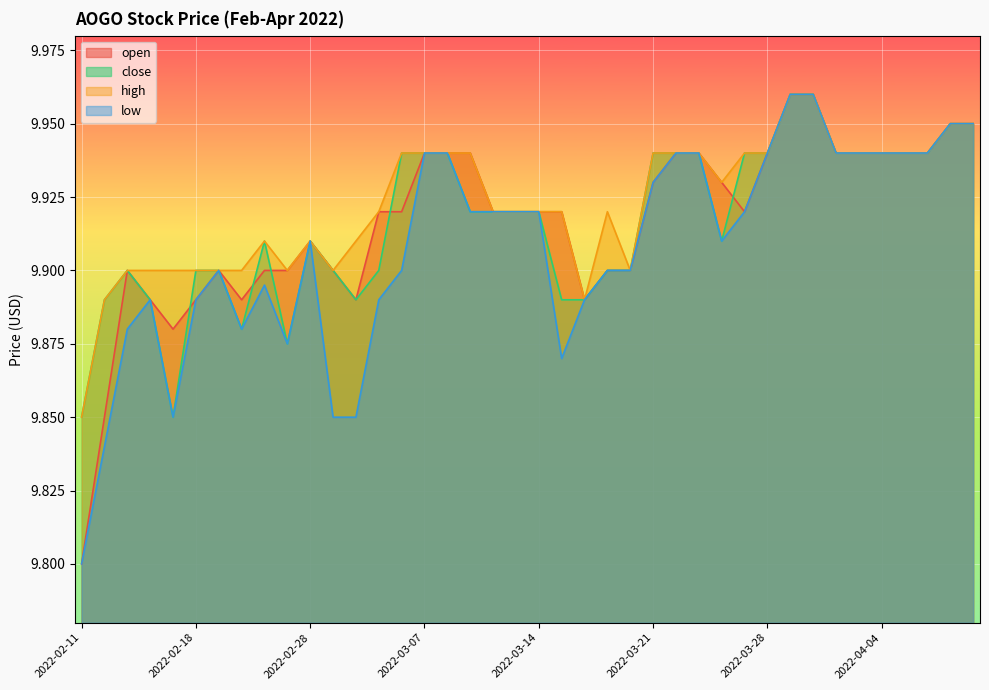

How many lines are shown in the chart?

4